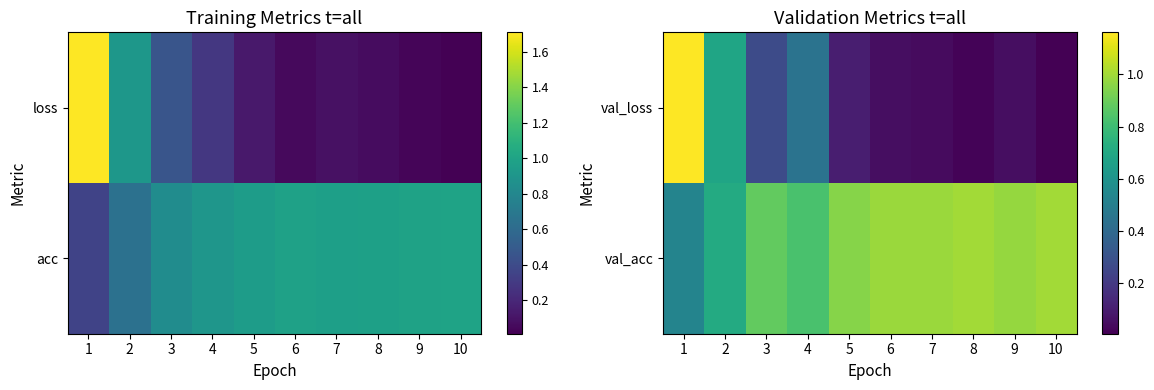

Which category has the highest value in the val_loss series?

1